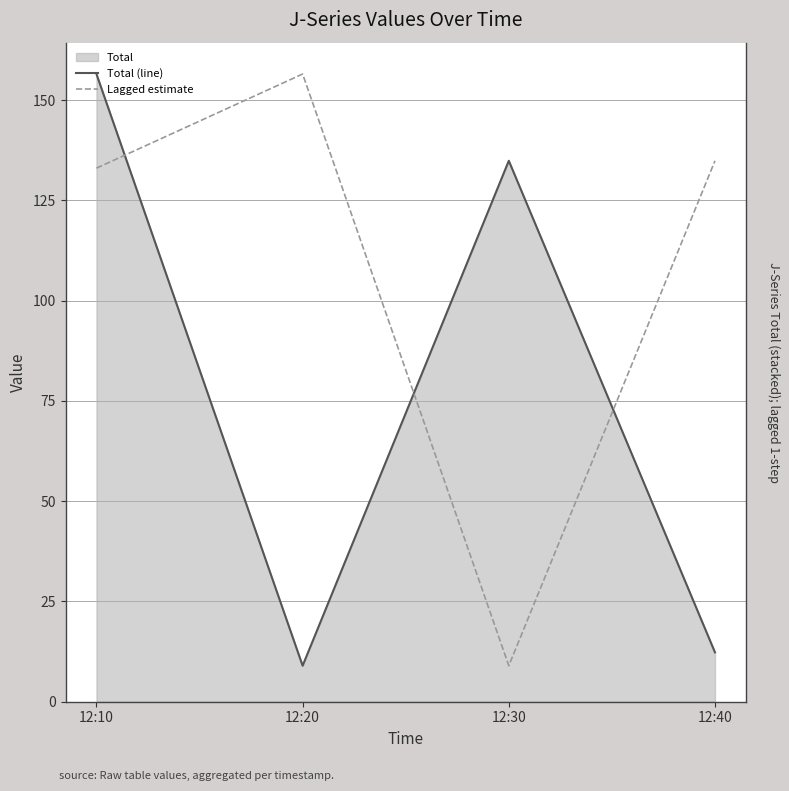

Which has a higher value, 12:40 or 12:20?

12:40